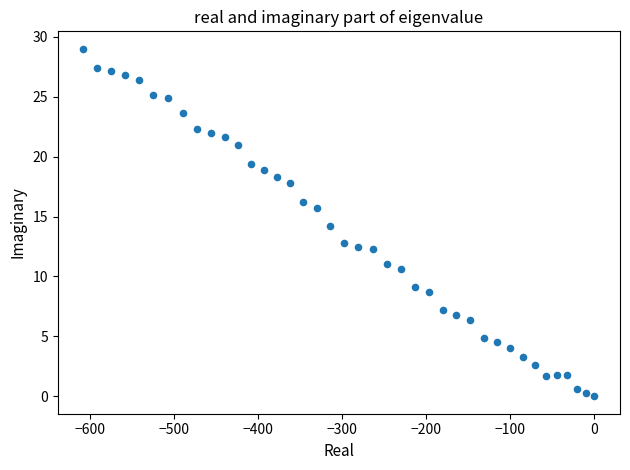

What is the range of Y values (max minus min)?

29.0